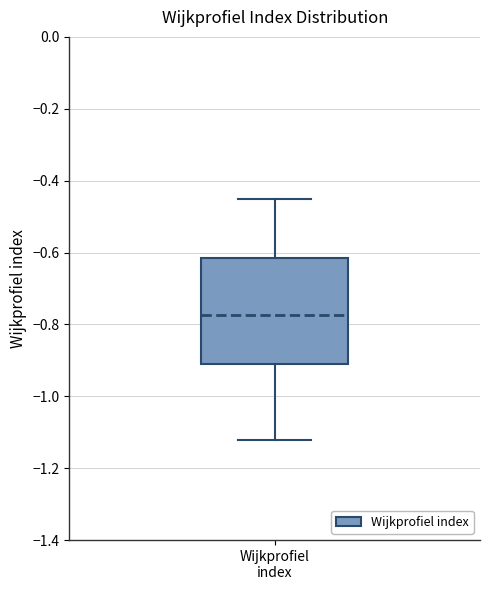

Where does the median line of the box for Wijkprofiel index sit on the y-axis? The values are not printed on the chart, so give them approximately, as read against the axis.

-0.78